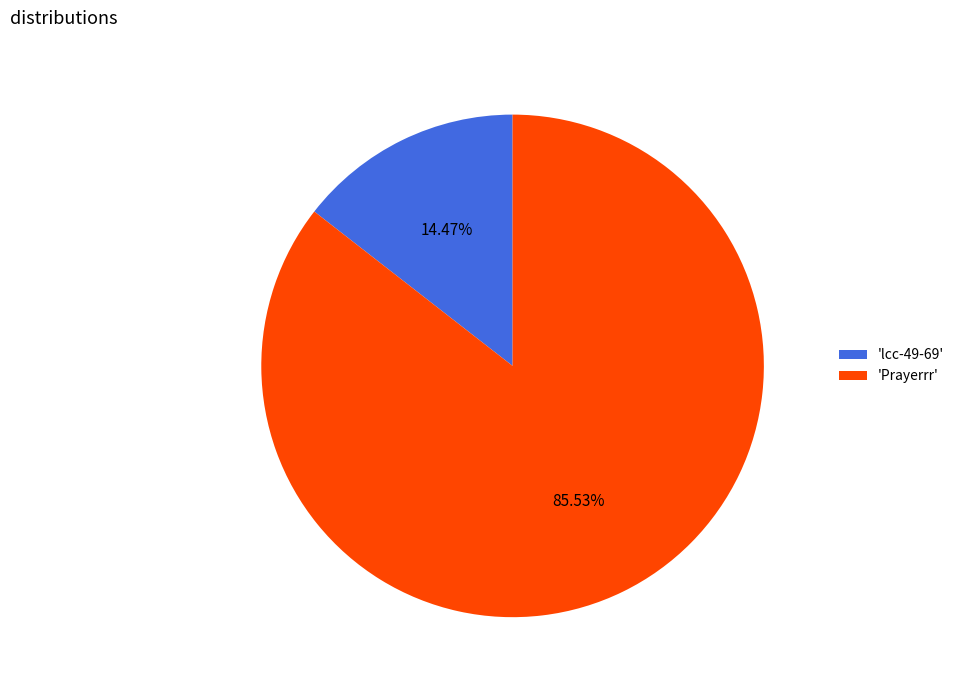

What is the ratio of the value at 'Prayerrr' to the value at 'lcc-49-69'?

5.9